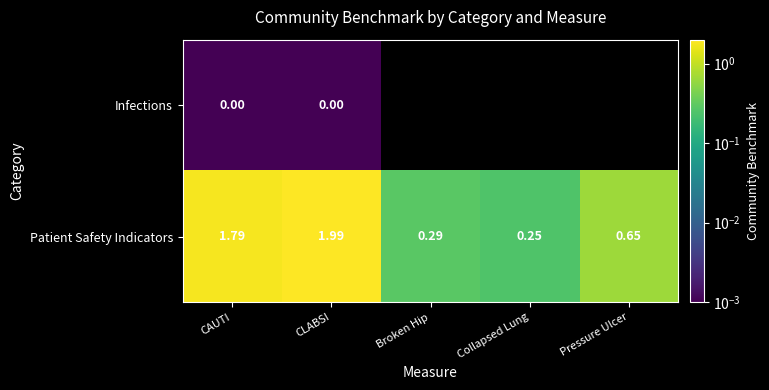

Which series changed the most between CAUTI and CLABSI?

Patient Safety Indicators